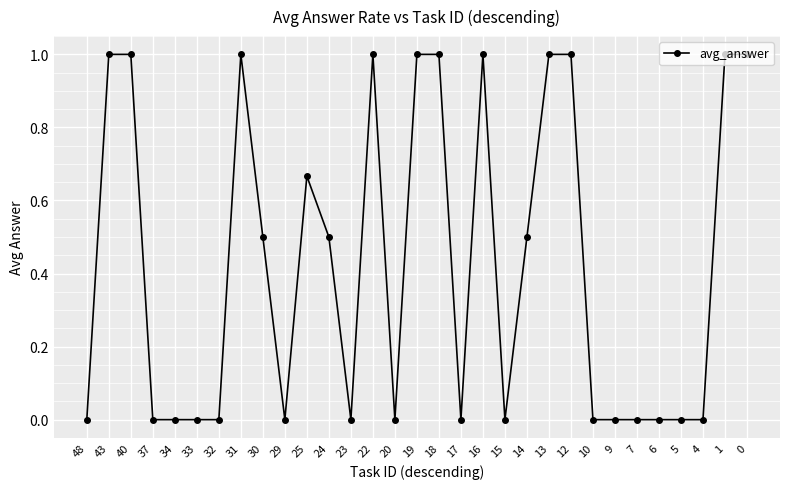

What is the value of the 23rd point from the left?

1.0